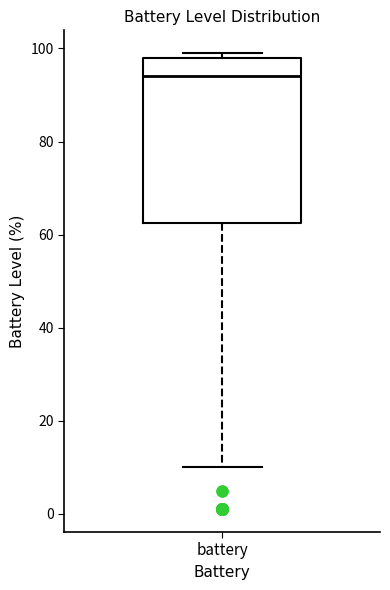

Transcribe this box plot: give where the median line is, the range the box spans, and where the two whiskers end, as read against the y-axis. The values are not printed on the chart, so give them approximately, as read against the axis.

median 94, box 62 to 98, whiskers 10 to 100